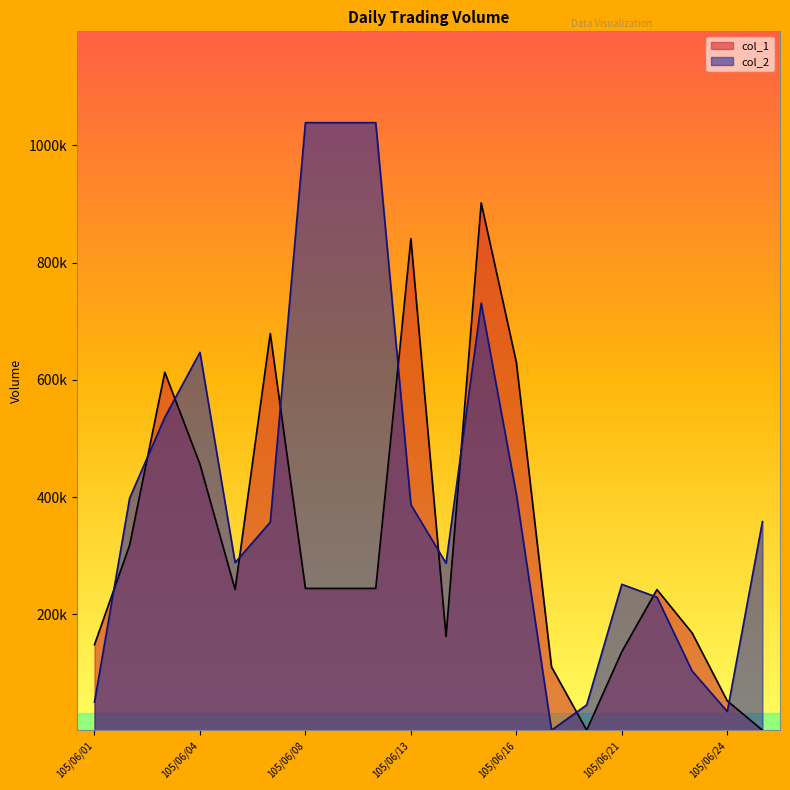

How many lines are shown in the chart?

2